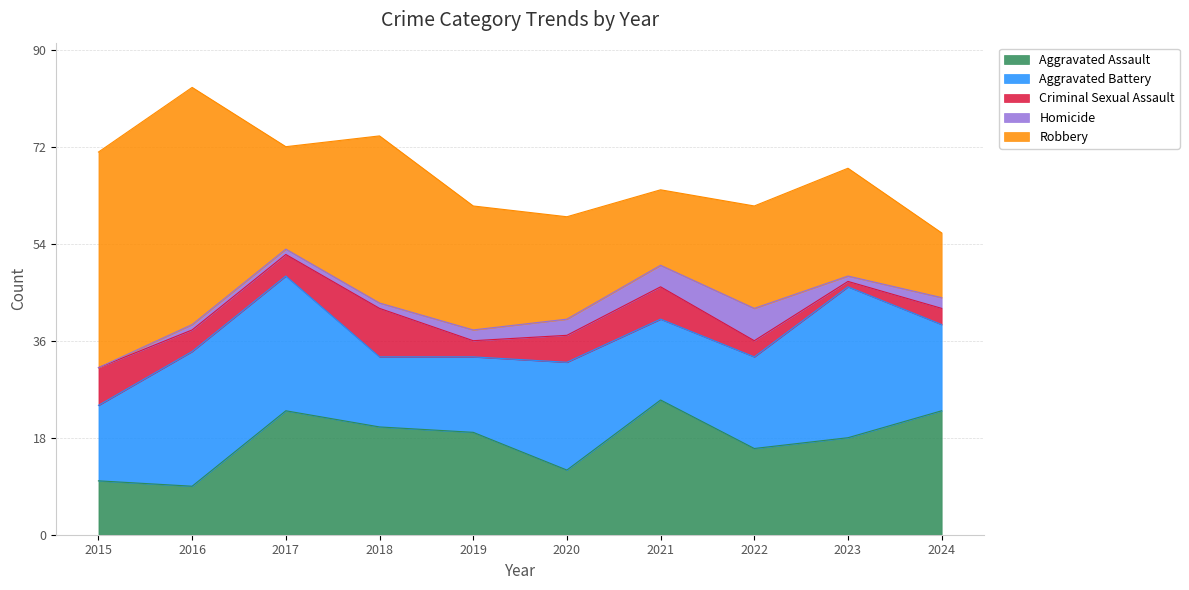

After their last crossing, which series has the higher values: Robbery or Aggravated Battery?

Aggravated Battery